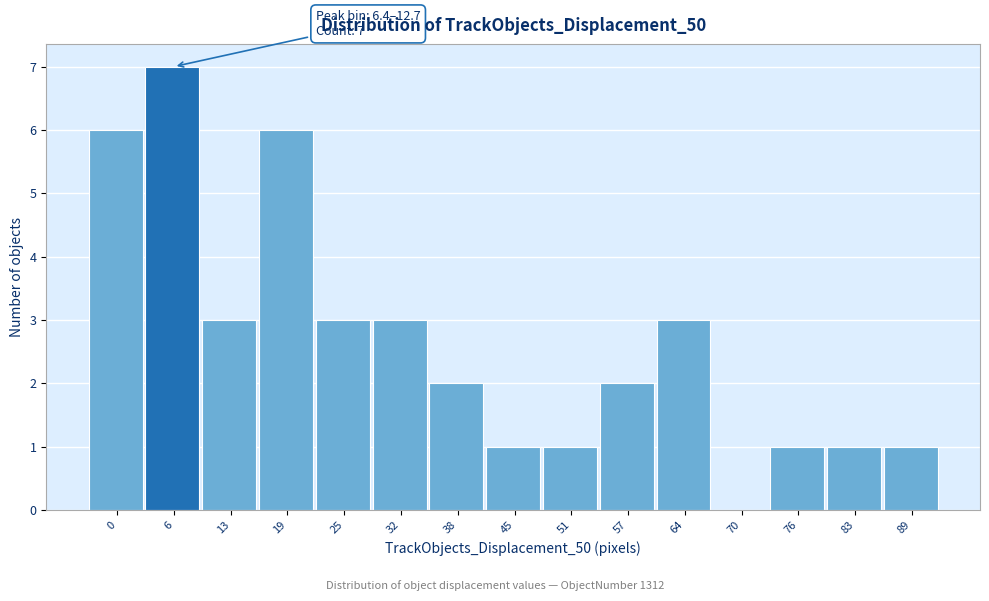

Reading right to left, list all the values displayed in this chart.

89=1	83=1	76=1	70=0	64=3	57=2	51=1	45=1	38=2	32=3	25=3	19=6	13=3	6=7	0=6